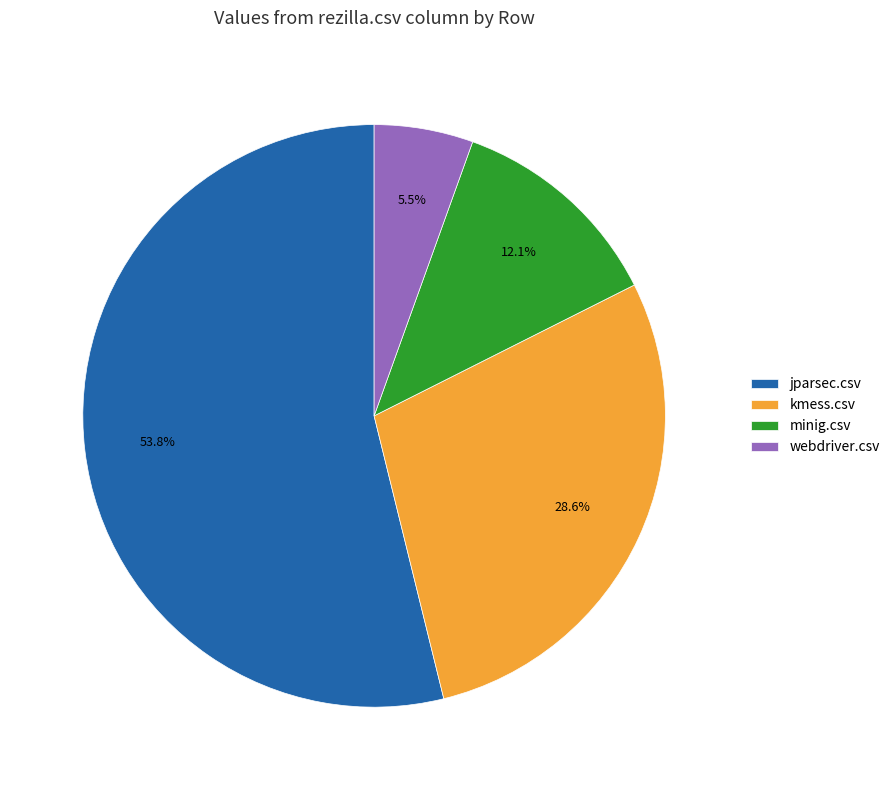

What is the smallest slice in the pie chart?

webdriver.csv